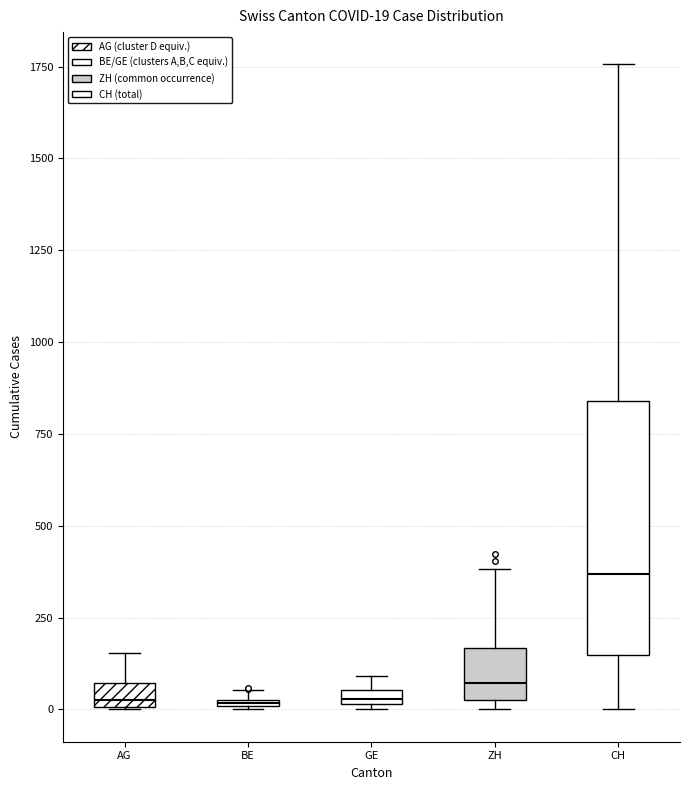

Comparing the boxes themselves (not the whiskers), which one is the tallest?

CH